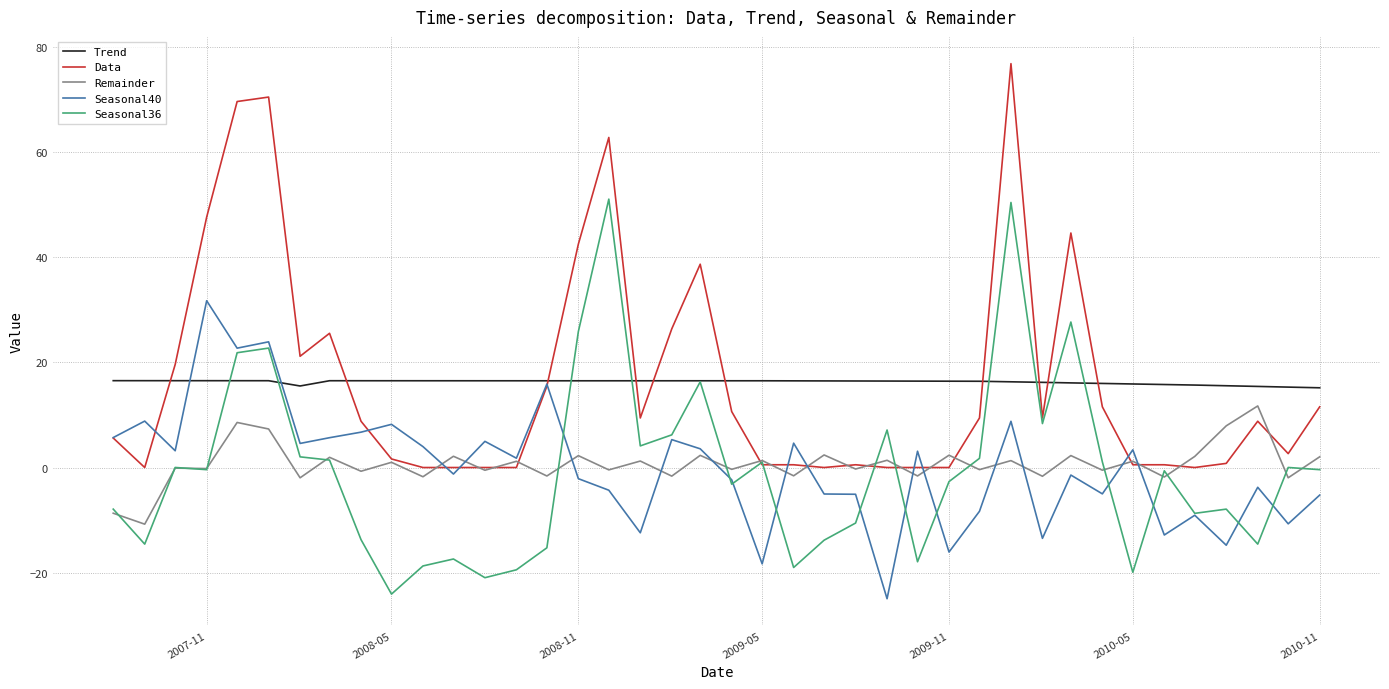

After their last crossing, which series has the higher values: Remainder or Data?

Data